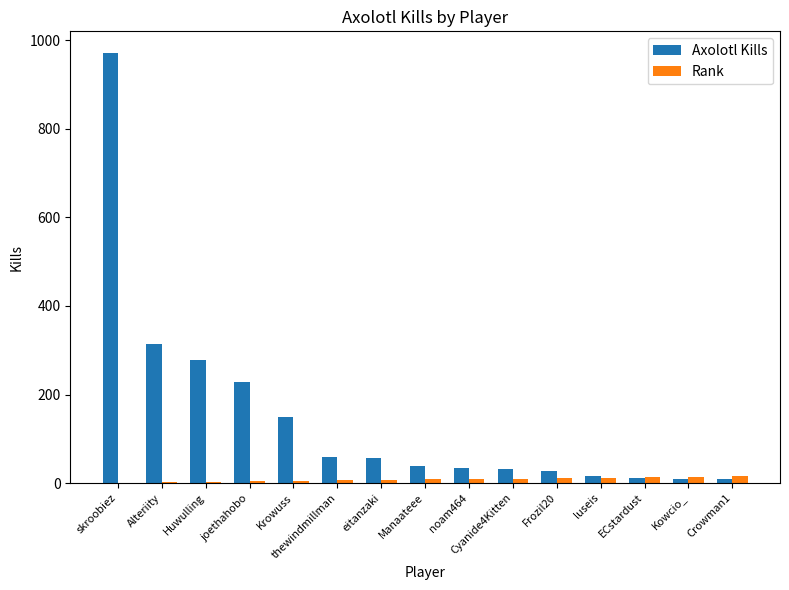

How many groups of bars are there?

15